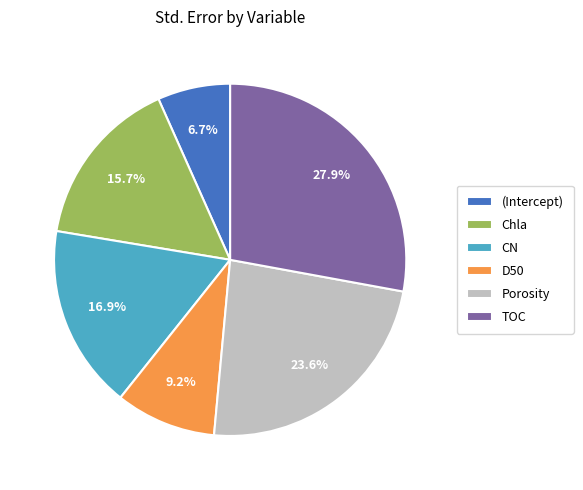

How many slices are in this pie chart?

6